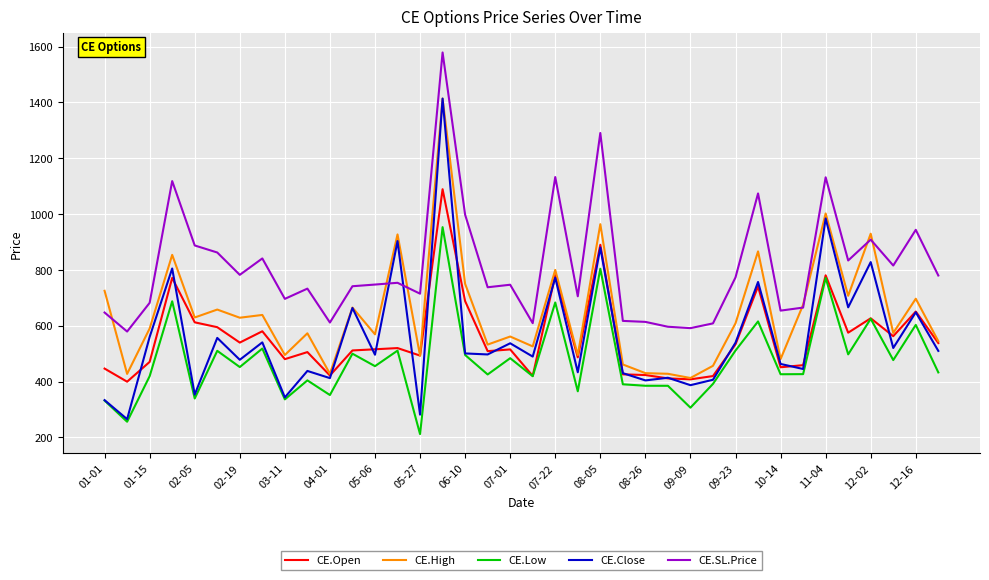

How many distinct data groups are displayed?

5